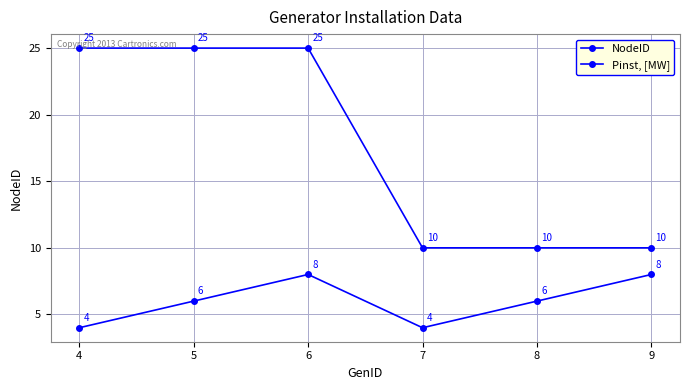

How many data points in Pinst, [MW] are less than 25?

3